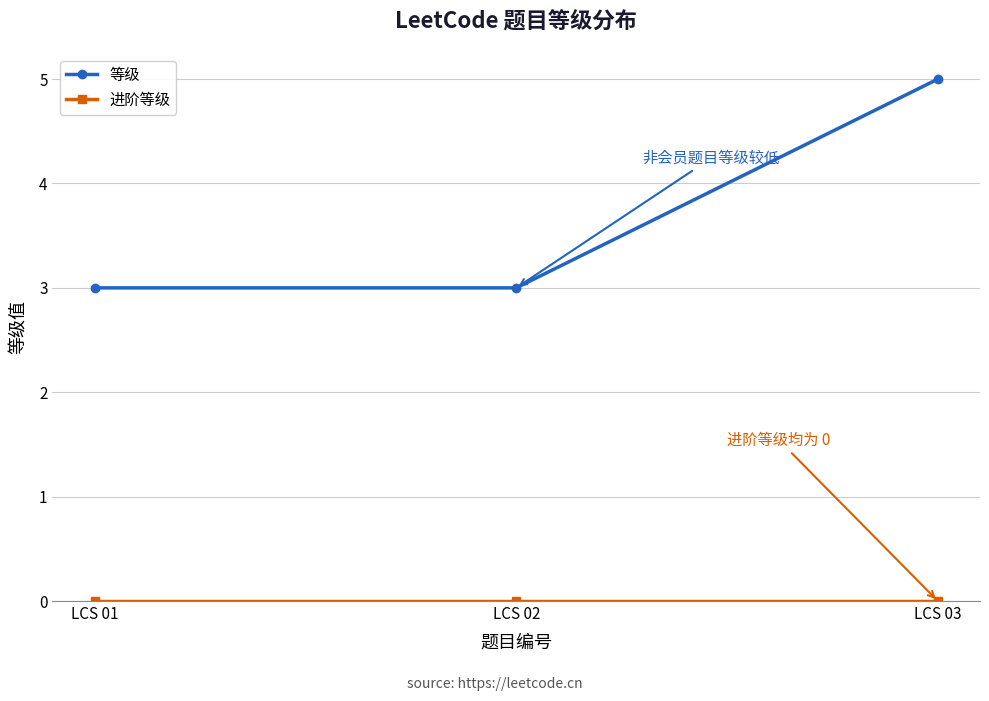

At how many categories does at least one series exceed 4?

1